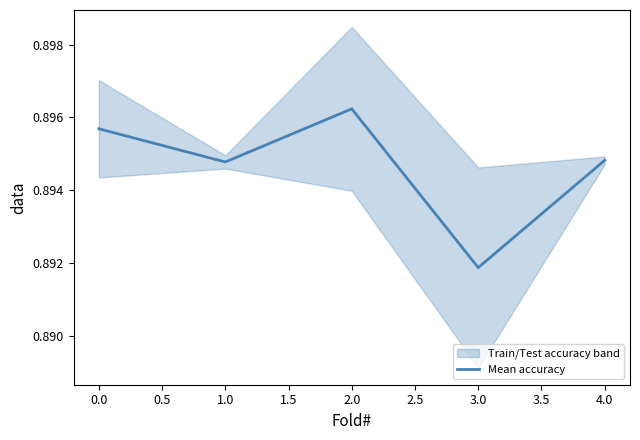

Where is Mean accuracy nearest to the value 0?

3.0